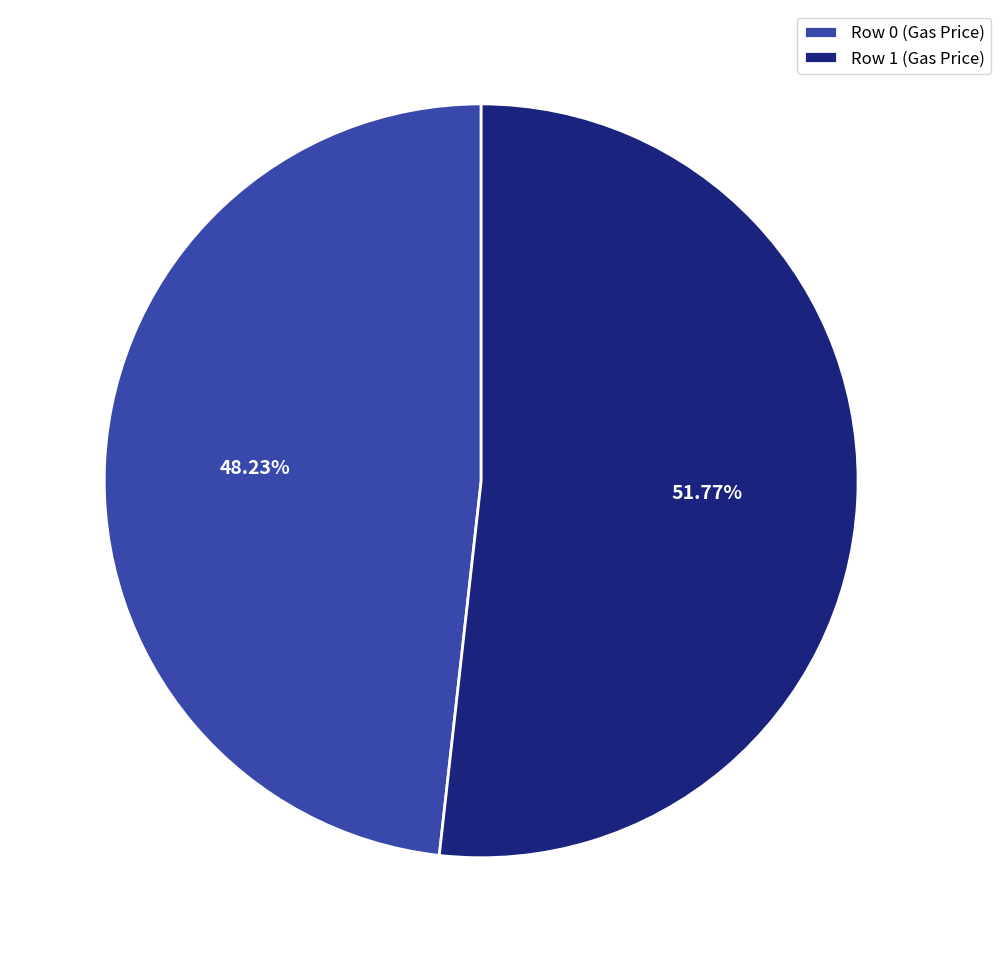

What is the largest slice in the pie chart?

Row 1 (Gas Price)